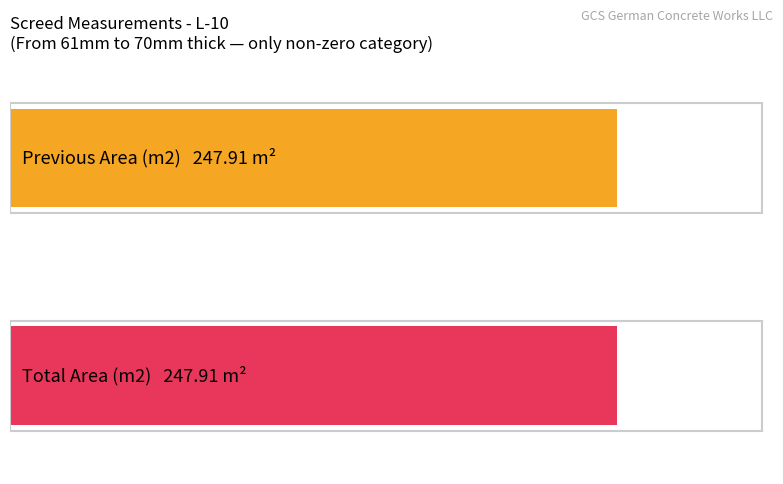

Is it true that Total Area (m2) equals 123.6 at From 81mm to 90mm thick?

False